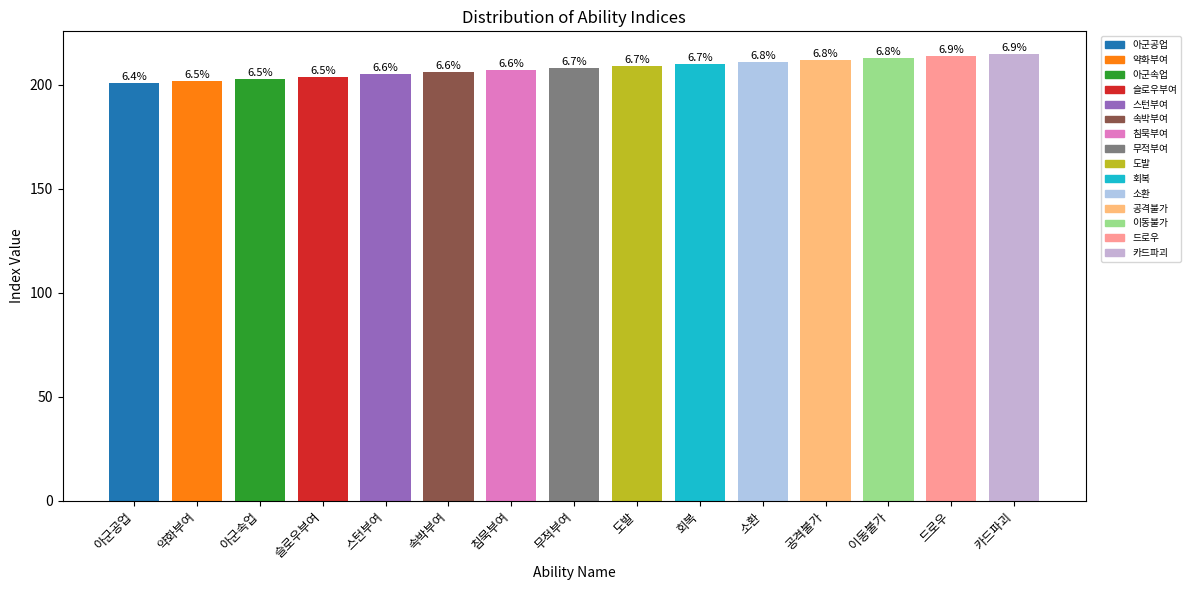

Does the chart contain any negative values?

No